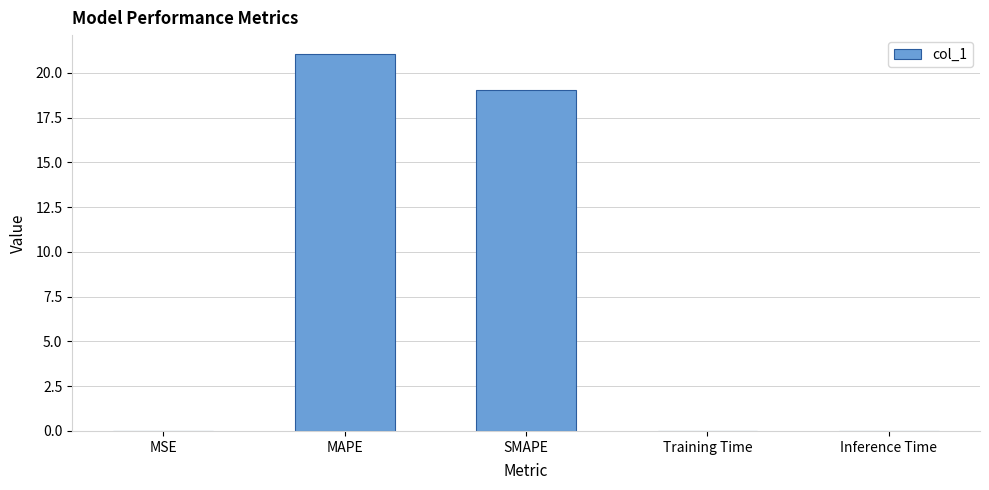

True or false: the data shows 21.1 at MAPE.

True